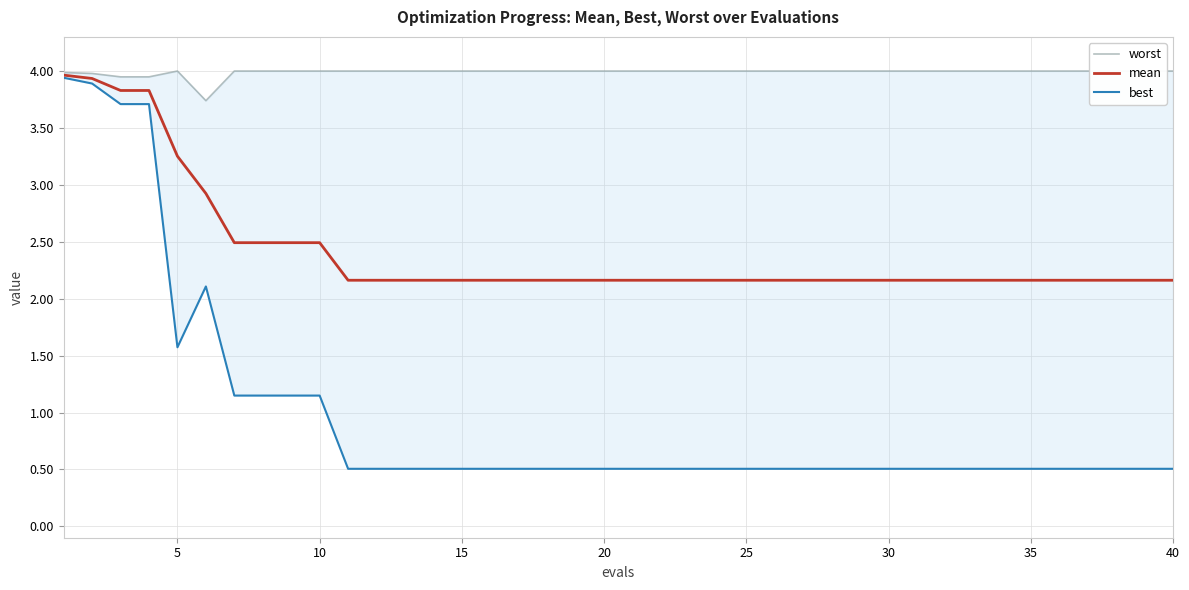

What is the difference between the maximum and second lowest values in the worst series?

0.1